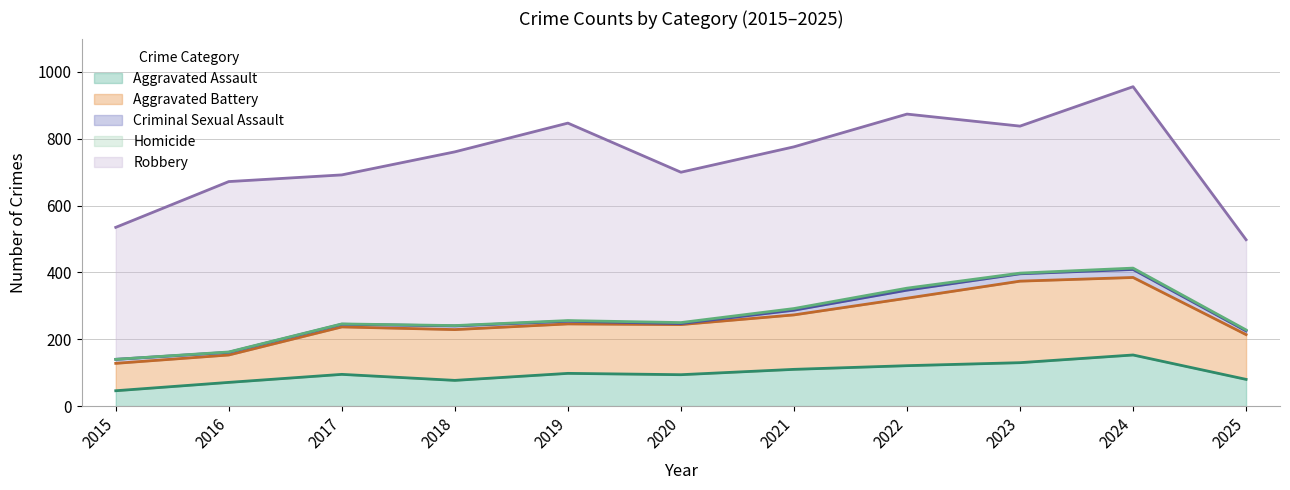

How many lines are shown in the chart?

5